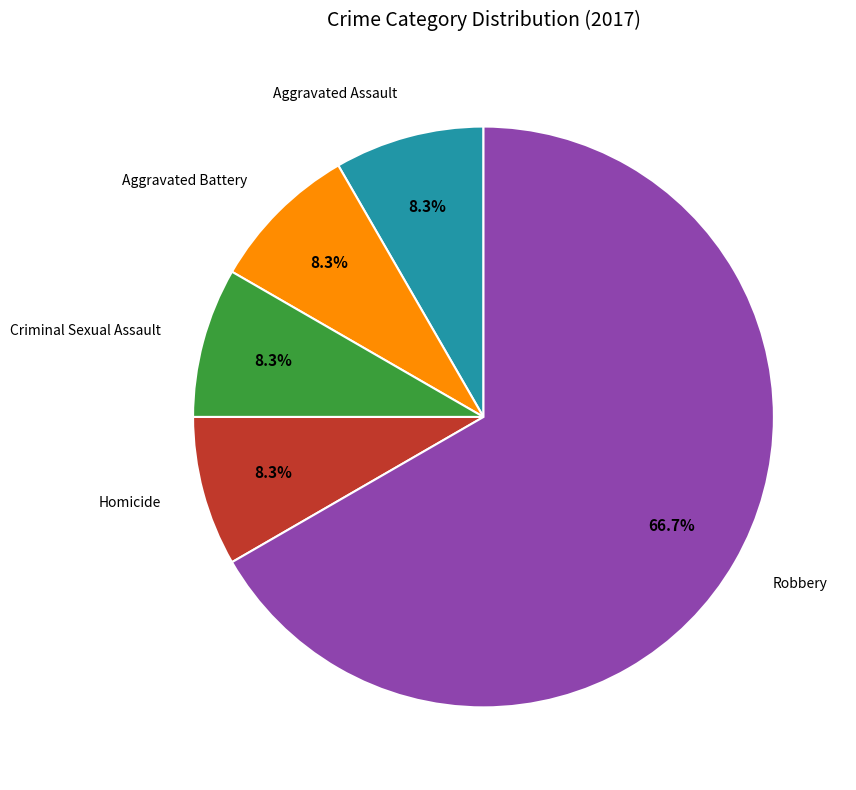

Is there a majority slice in this chart?

Yes